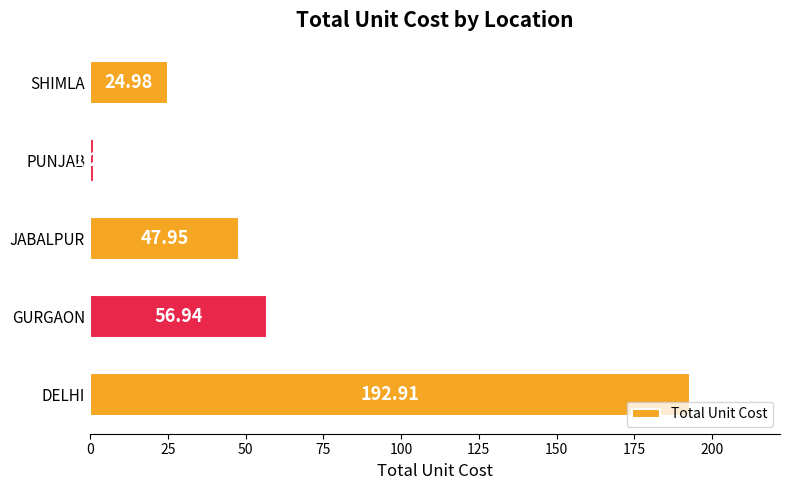

Which category has the lowest value across all series?

PUNJAB